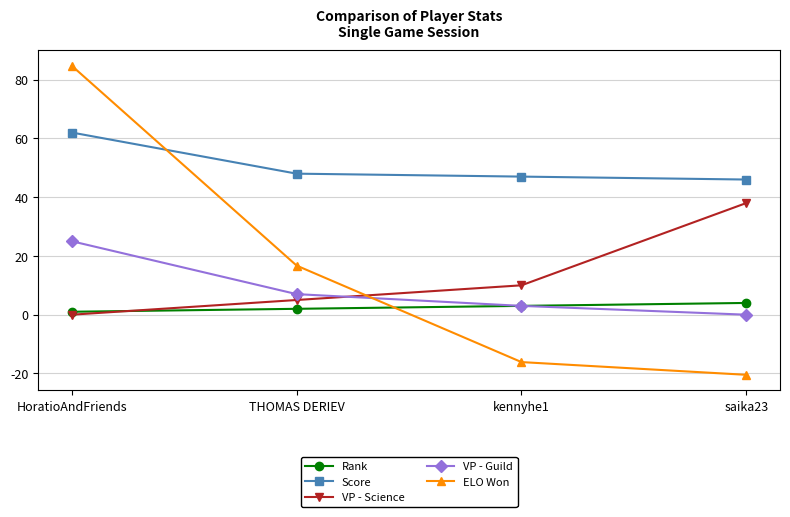

What is the minimum value shown in the chart?

-20.5